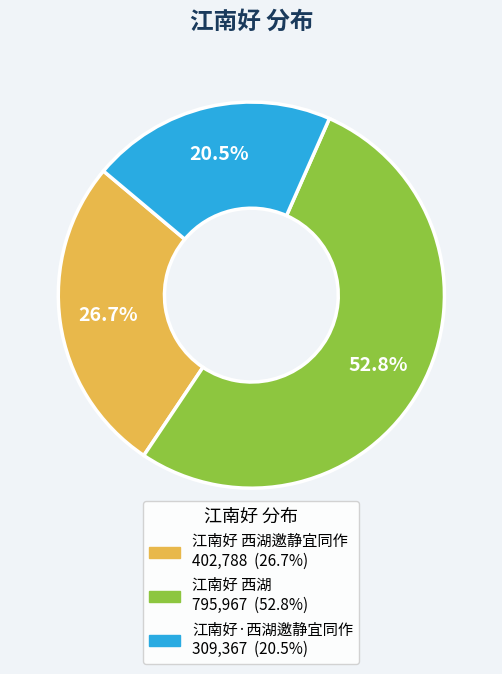

Is there any slice that represents more than half of the pie?

Yes